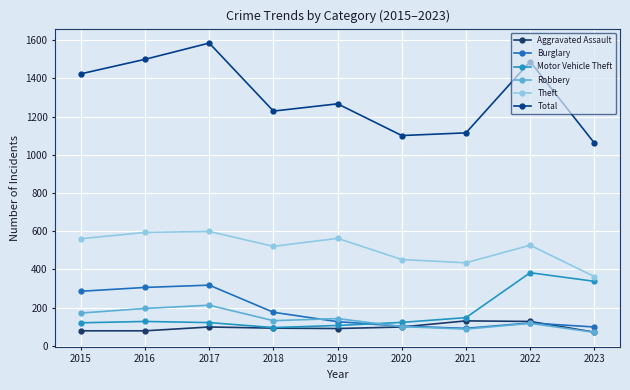

At which category is the sum across all series the highest?

2017